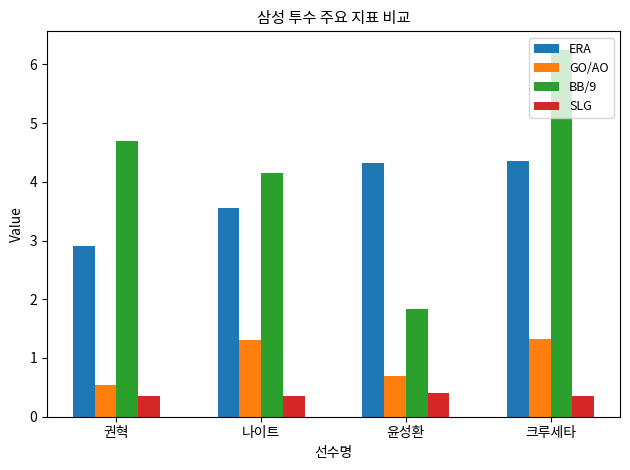

How many groups of bars are there?

4